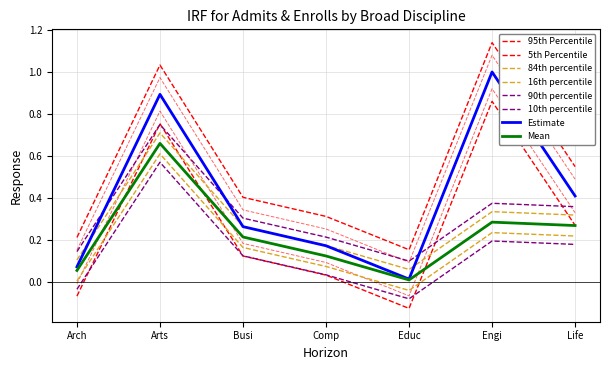

Does the chart display data point markers on the line(s)?

No